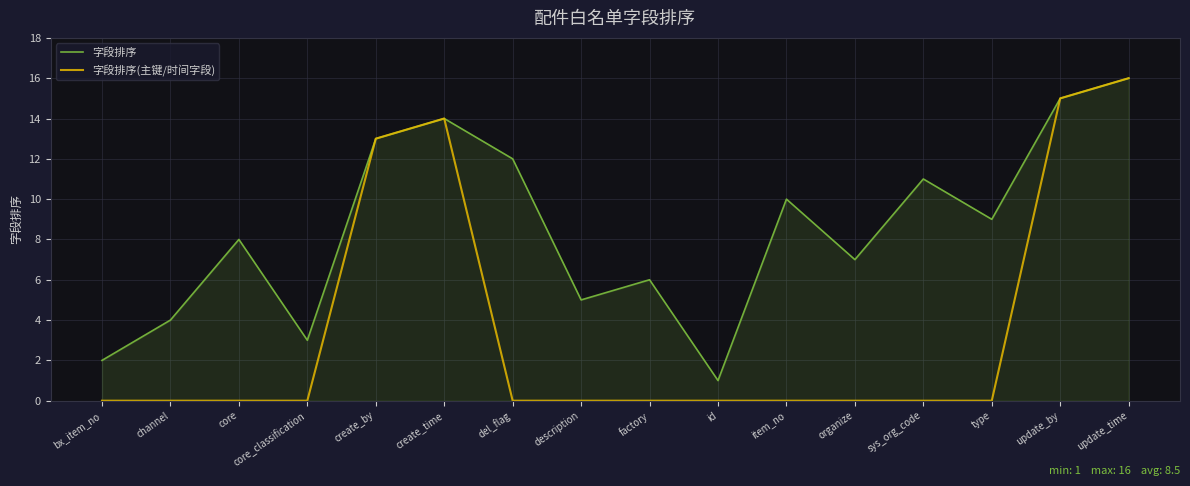

What position from the left is organize?

12